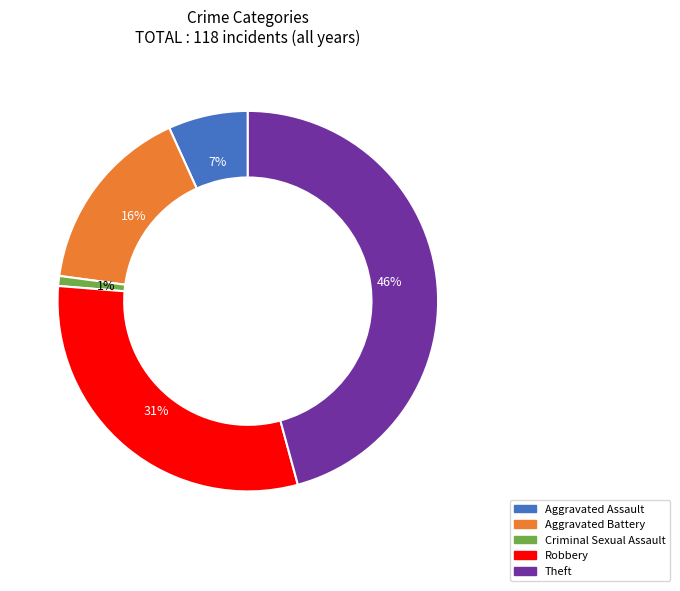

Is there any slice that represents more than half of the pie?

No